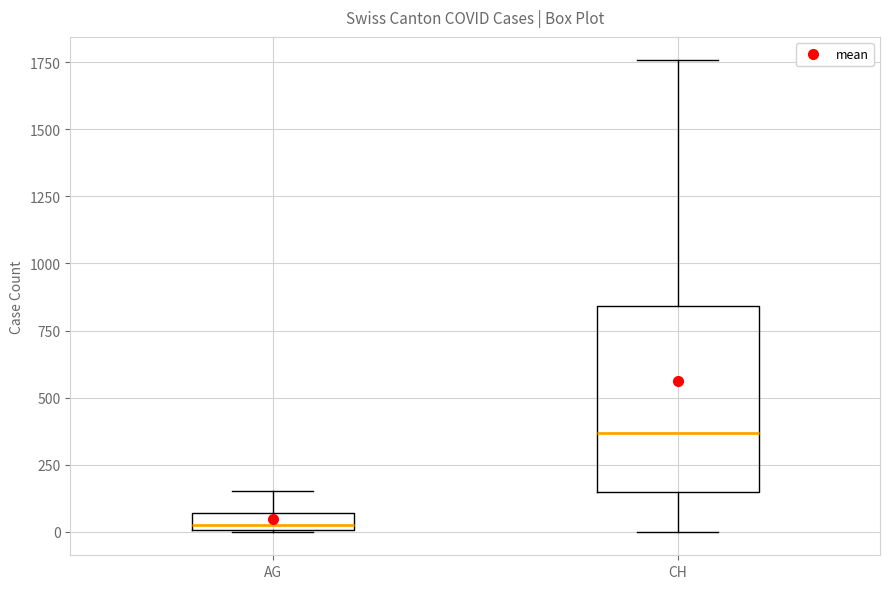

Where is the lower edge of the box for AG on the y-axis? The values are not printed on the chart, so give them approximately, as read against the axis.

0